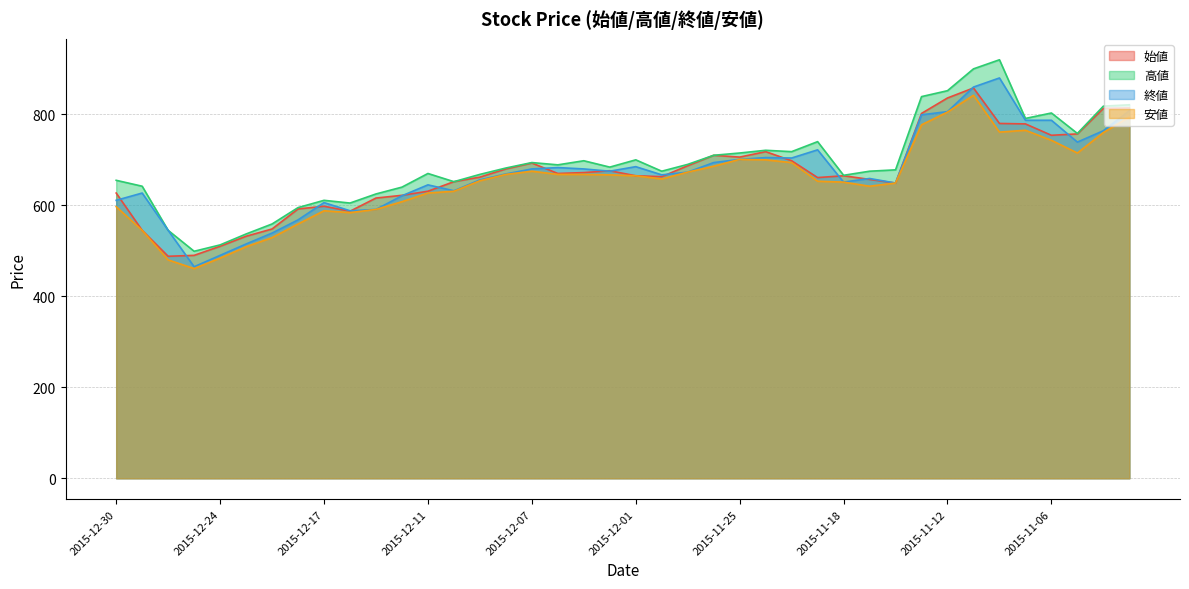

What value does the 高値 series have at 2015-12-07, to the nearest 10?

690